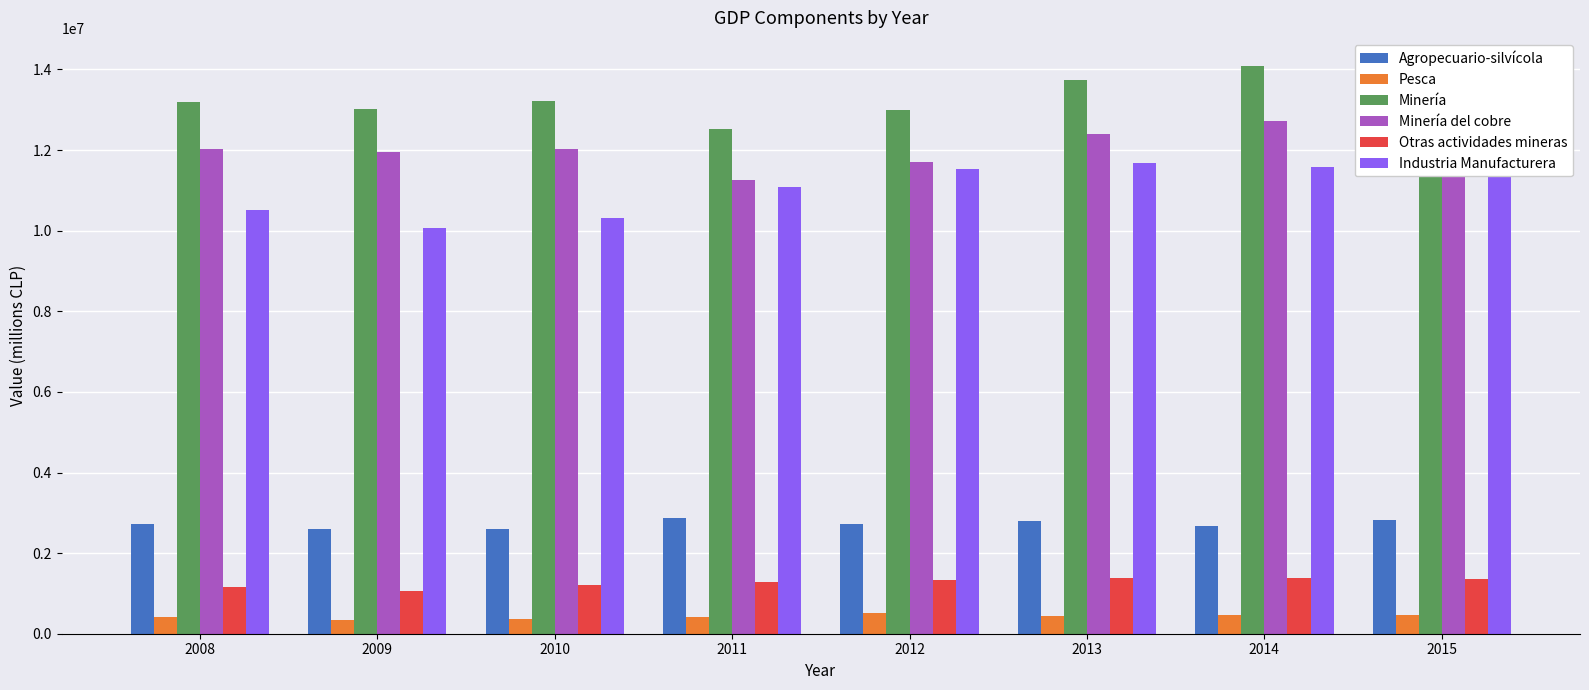

What is the spread (max minus min) of values at 2010?

12872508